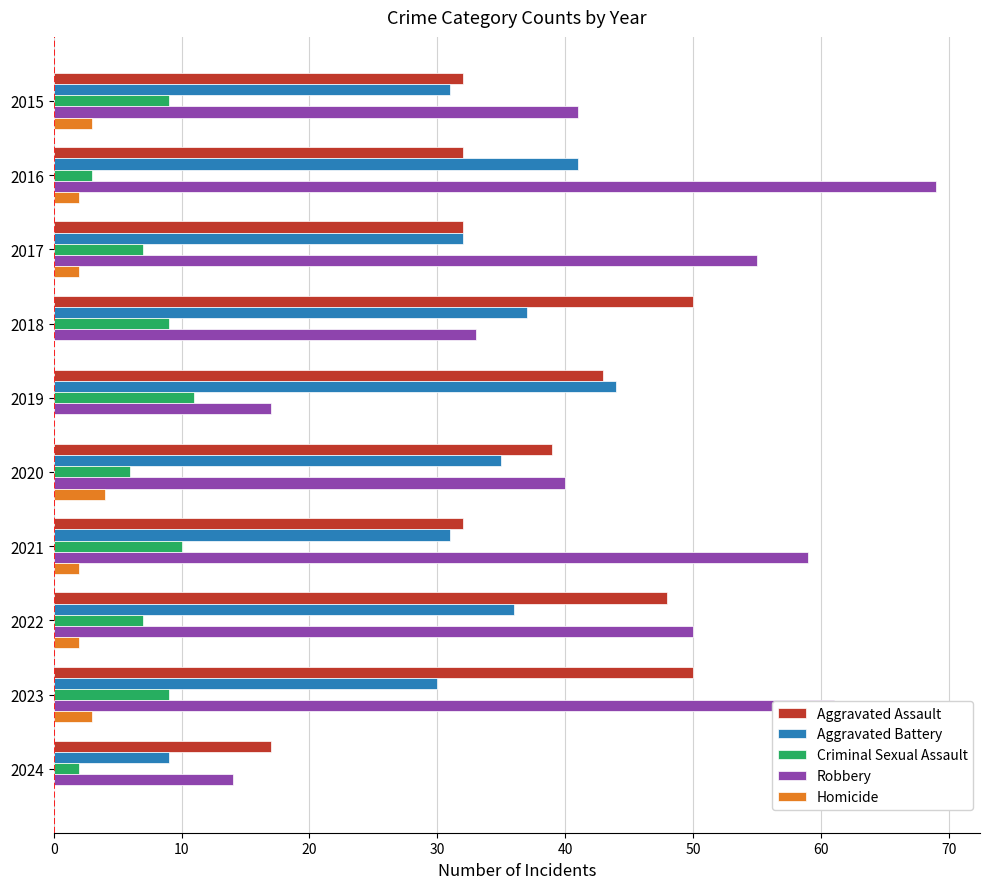

Which series has the largest range (max minus min)?

Robbery